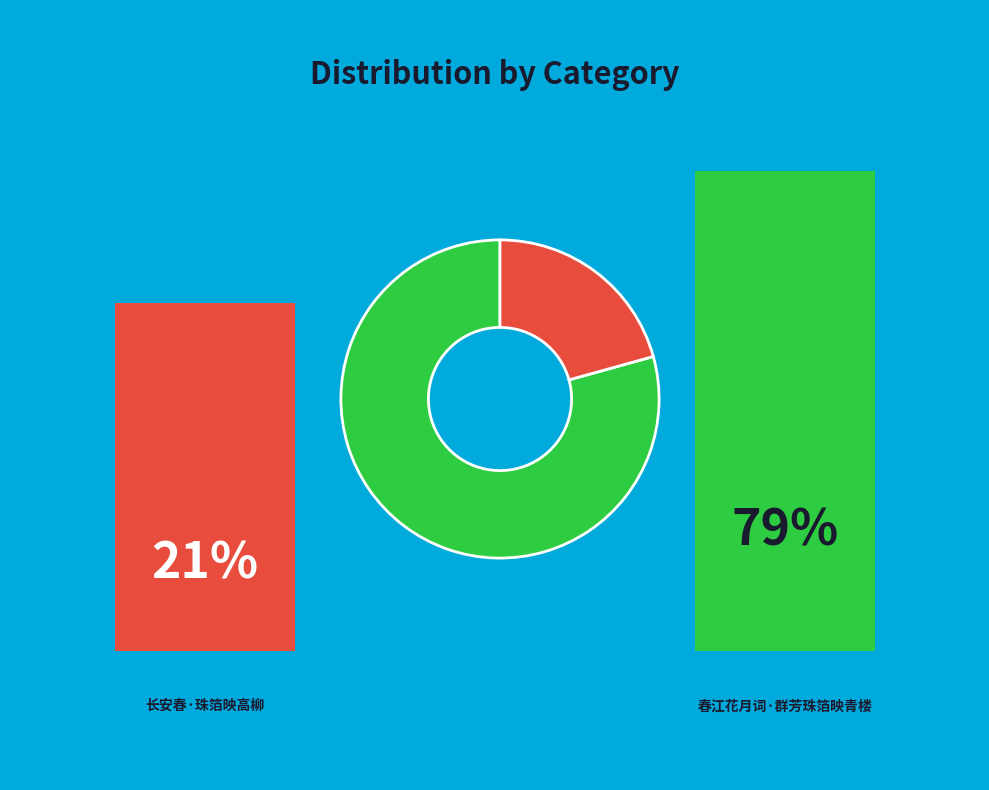

Does any single category account for the majority?

Yes